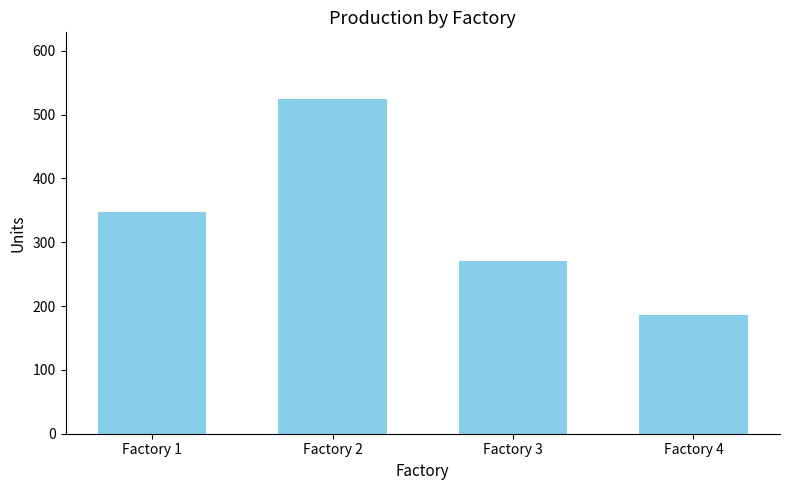

What is the change in value from Factory 1 to Factory 4?

-161